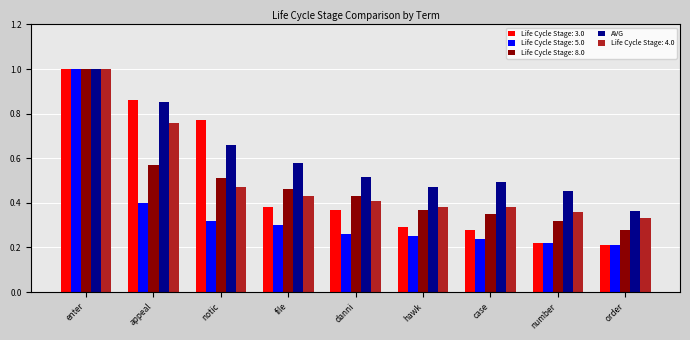

What position from the right is order?

1